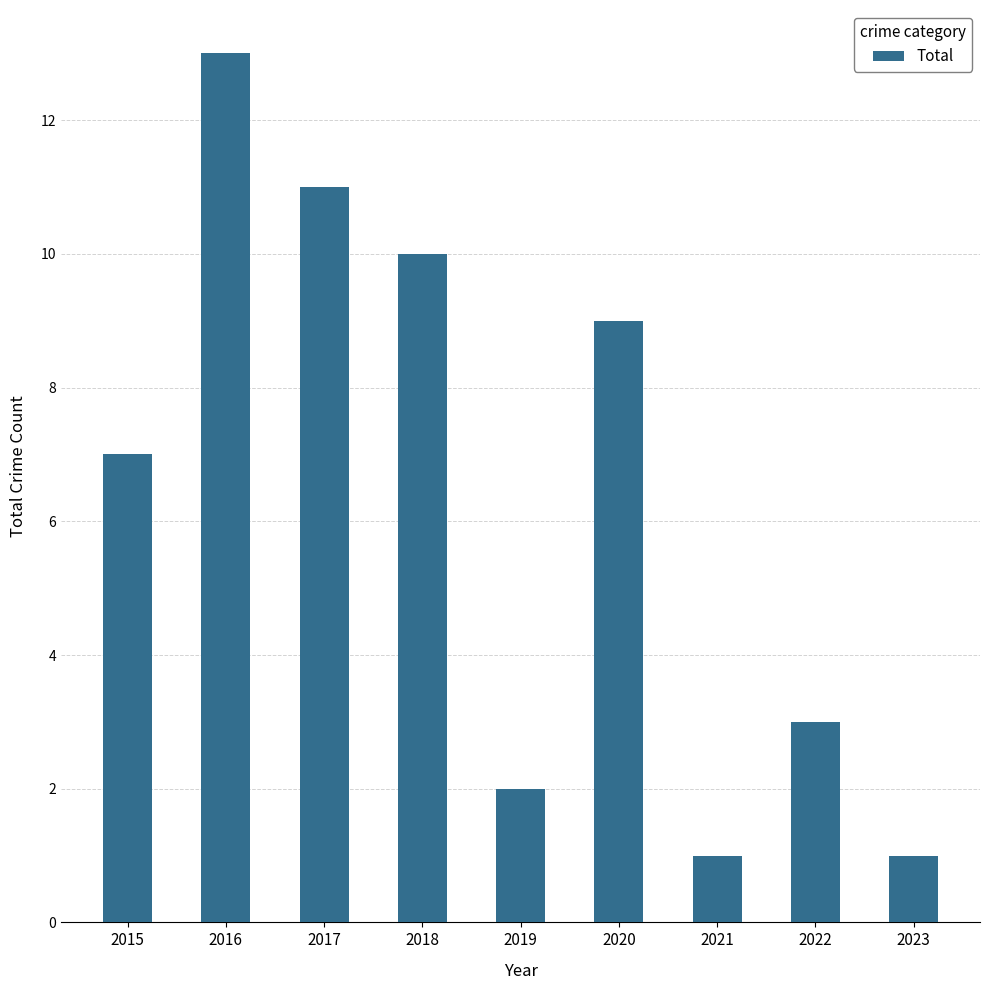

What value does the data have at 2022?

3